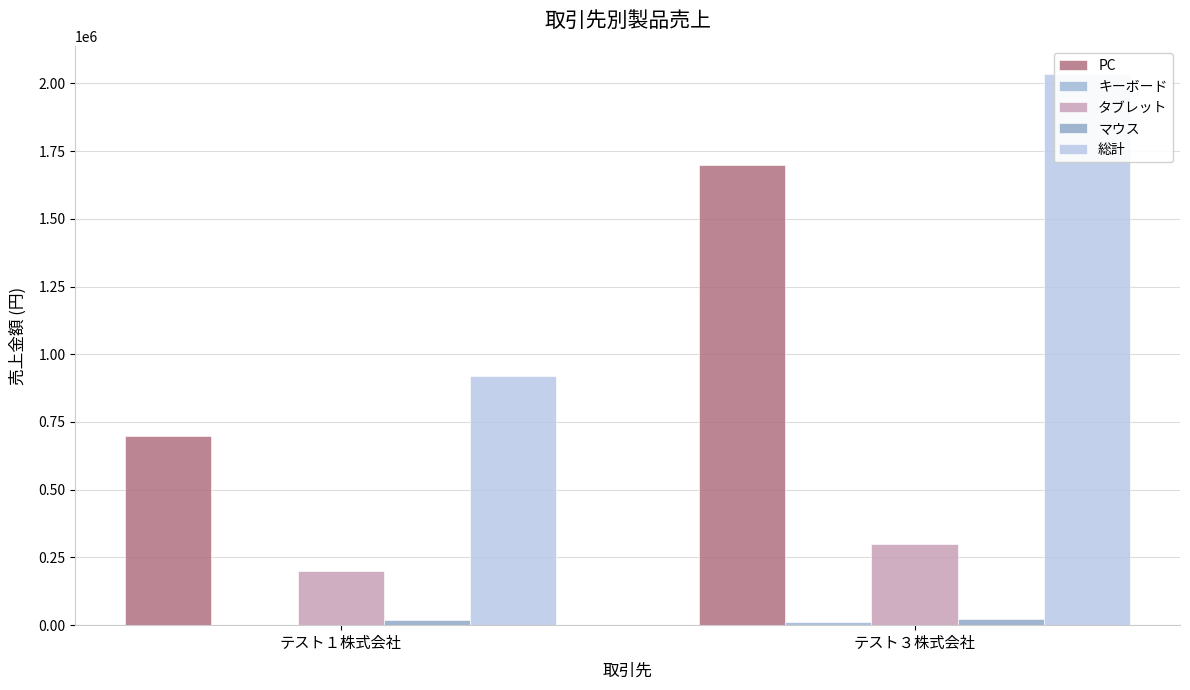

What is the difference between the マウス values at テスト１株式会社 and テスト３株式会社?

3000